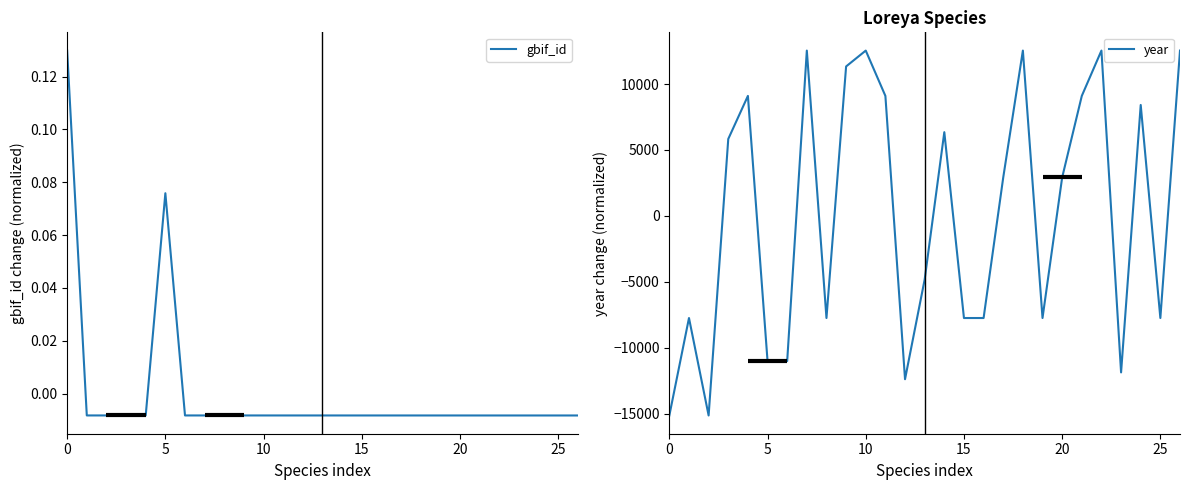

The value of gbif_id at 19 is -0.0. True or false?

False